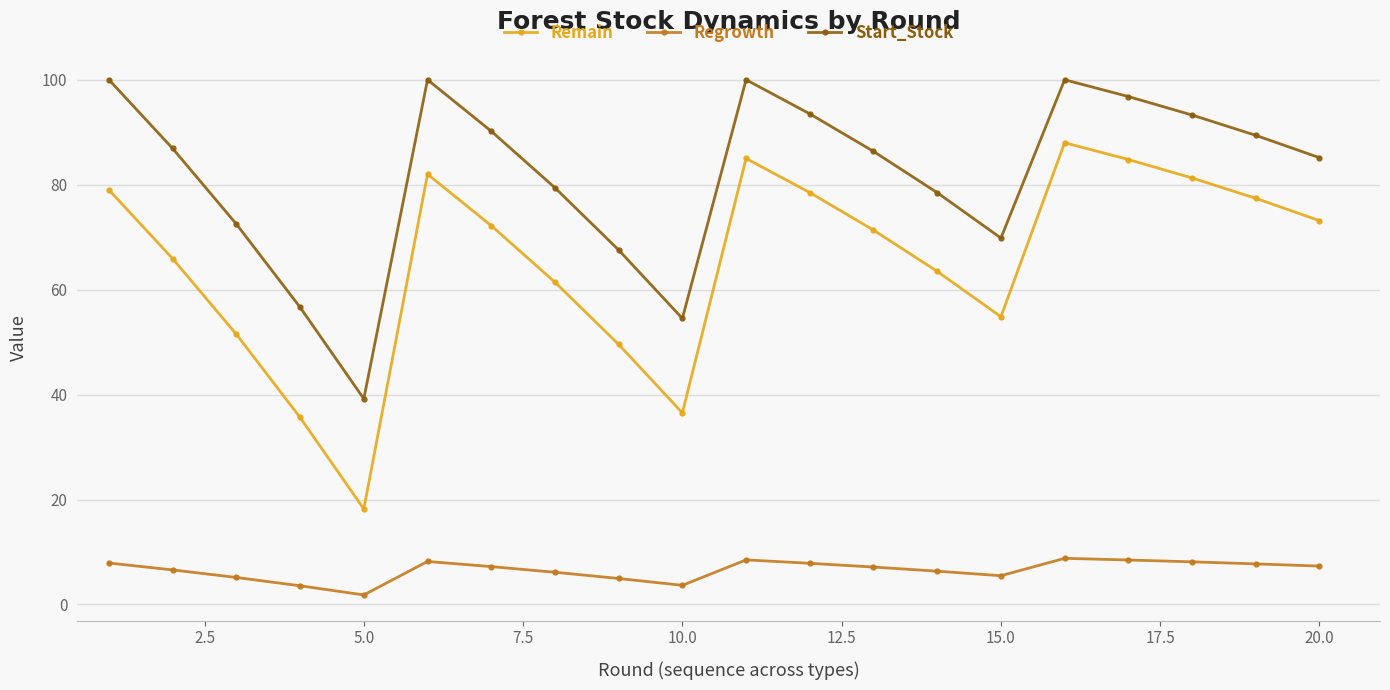

What is the lowest value of the Start_Stock series?

39.2